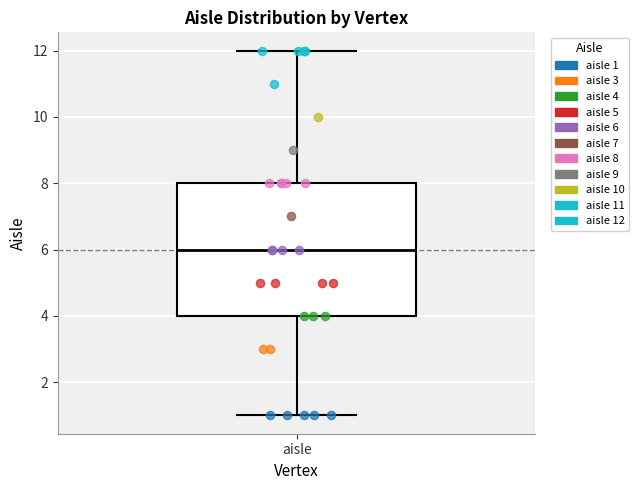

Read this box plot against the y-axis: the position of the median line, the range covered by the box, and the ends of both whiskers. The values are not printed on the chart, so give them approximately, as read against the axis.

median 6, box 4 to 8, whiskers 1 to 12